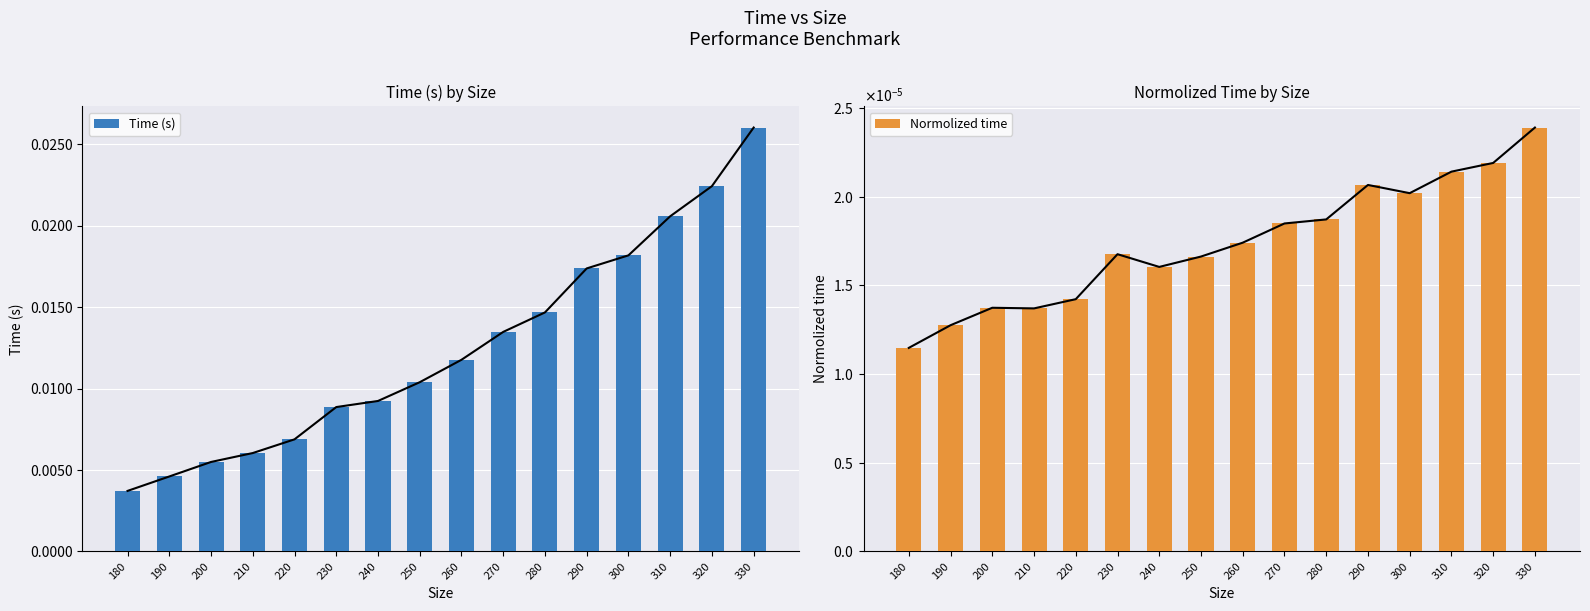

Rank the series by their average value, from highest to lowest.

Time (s), Normolized time